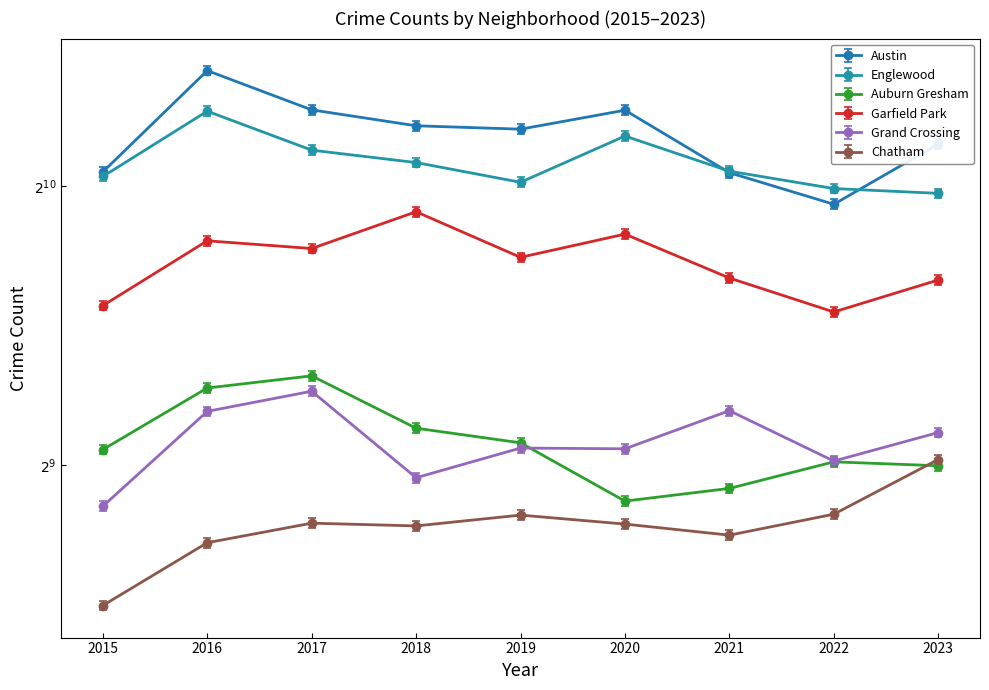

What is the value of the Chatham point at the 5th from the left?

457.4